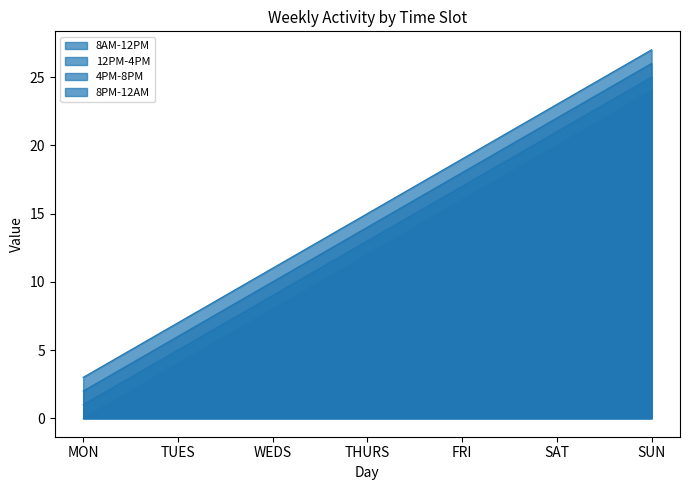

Is it true that 8PM-12AM equals 19 at FRI?

True